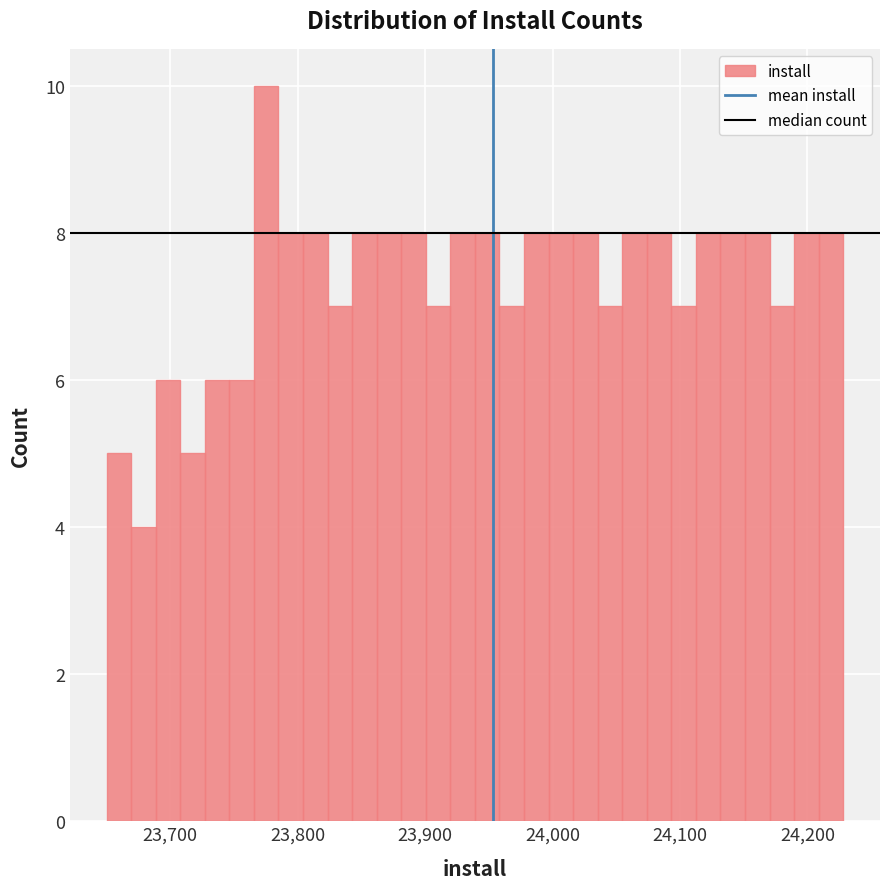

Read against the x-axis, roughly where is the centre of the tallest bar?

23780